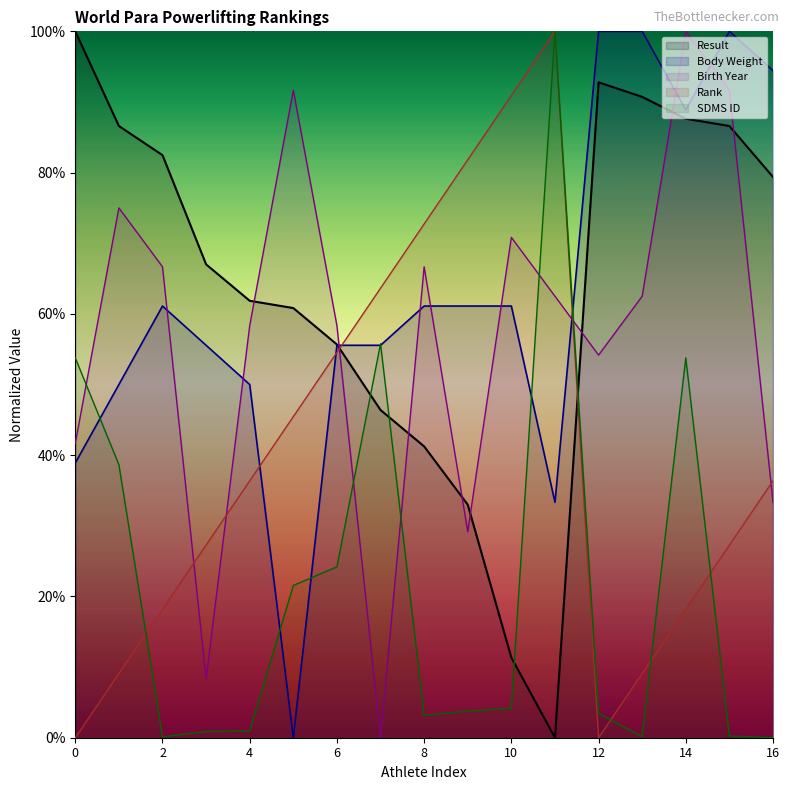

Where is the first local maximum for Body Weight?

2